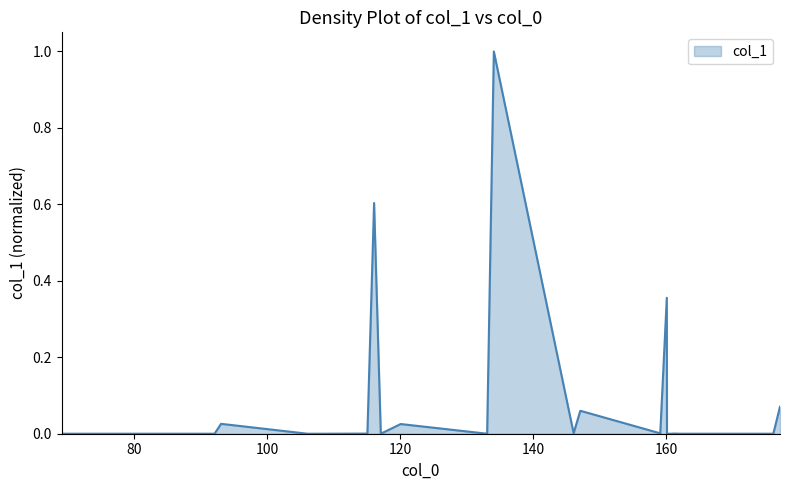

What is the maximum value shown in the chart?

1.0